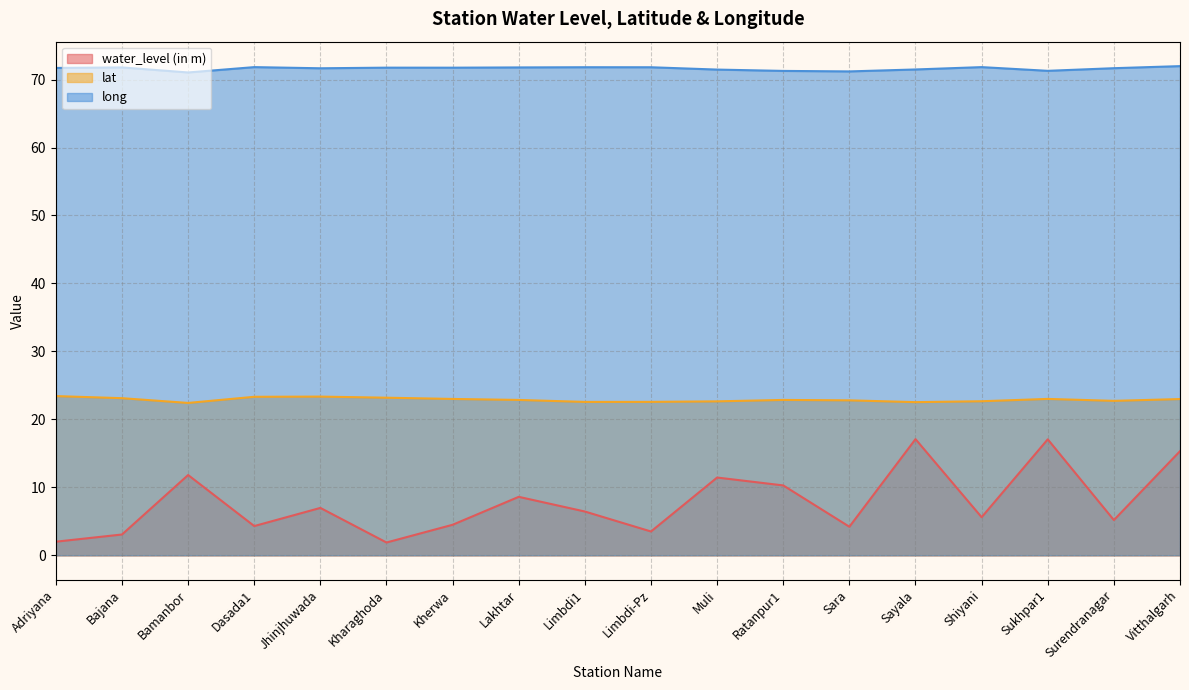

Between Sukhpar1 and Limbdi1, which is larger?

Sukhpar1